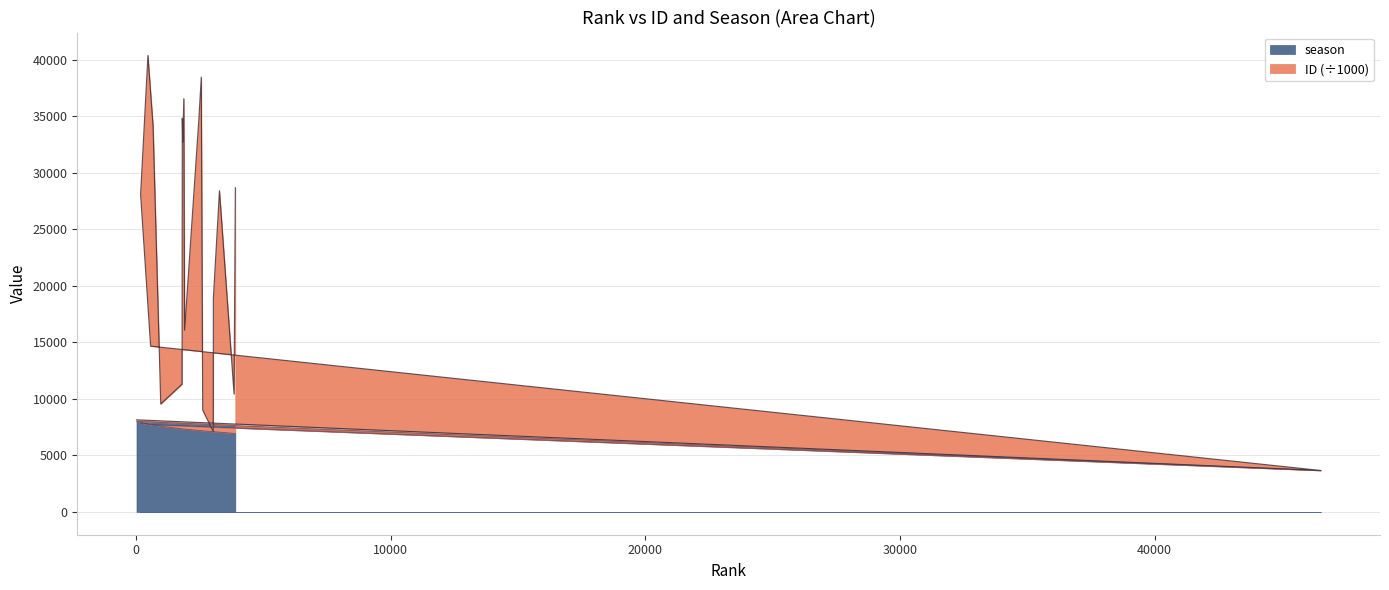

What is the spread (max minus min) of values at 3021?

22.5